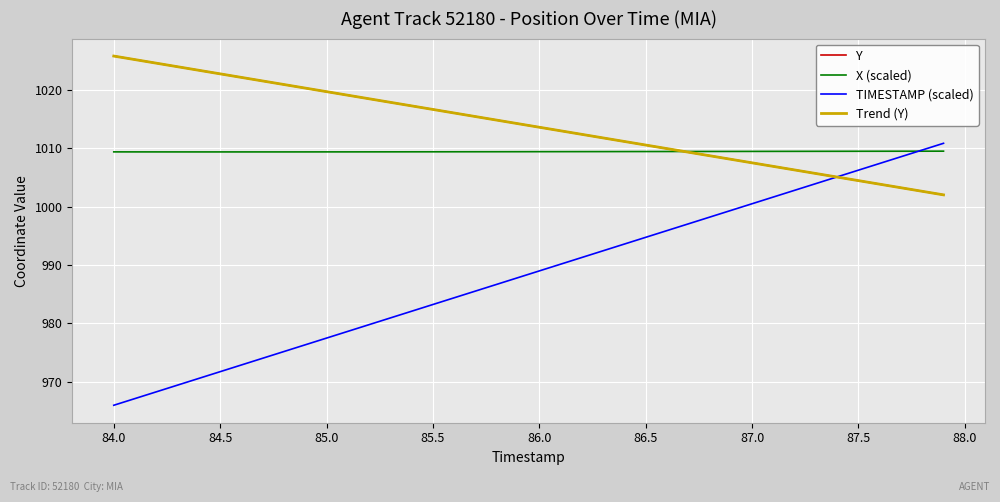

What is the maximum value for X (scaled)?

1009.5